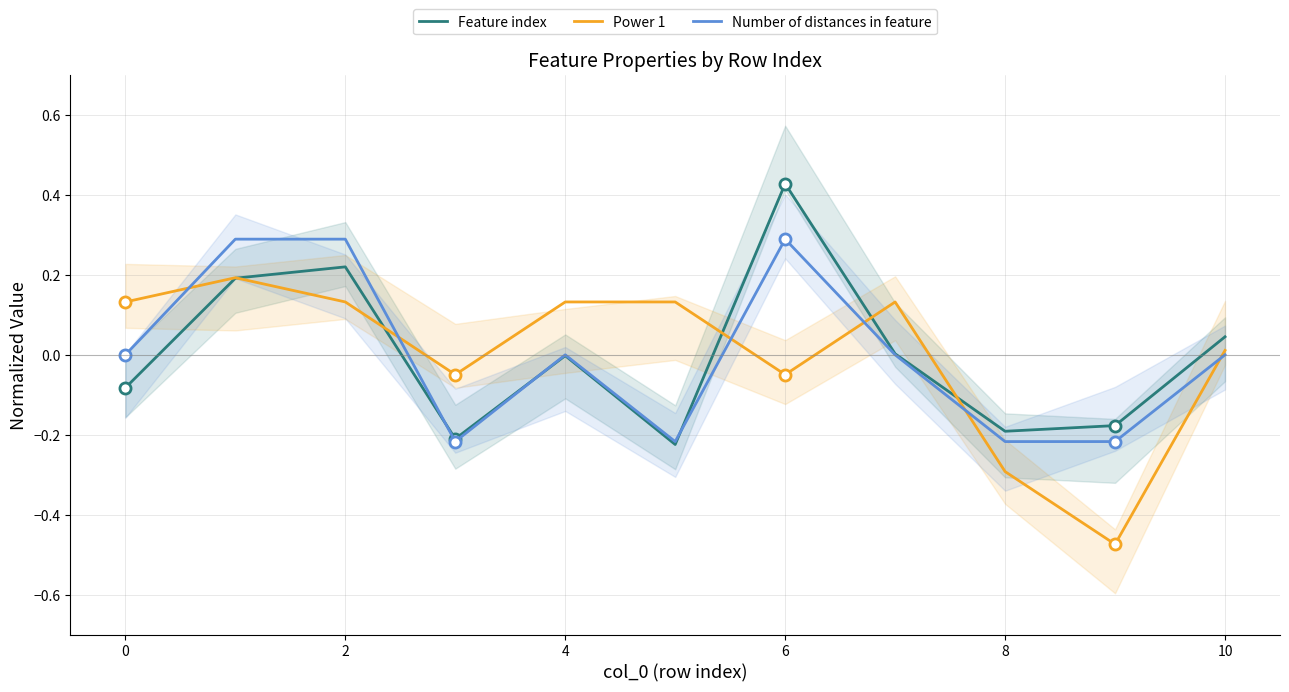

The value of Number of distances in feature at 9 is -0.3. True or false?

False